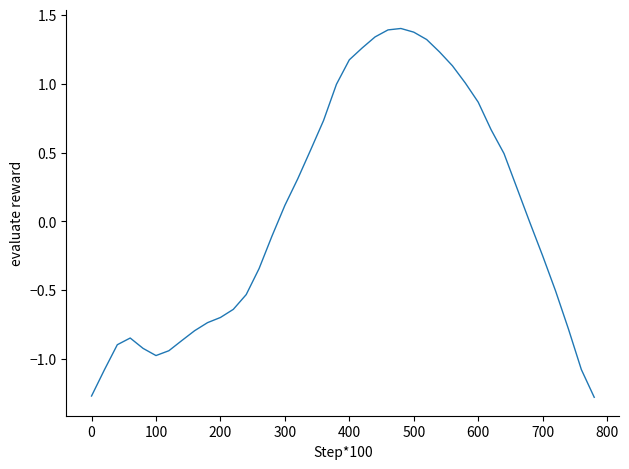

True or false: there are more than 0 points higher than both neighbors.

True